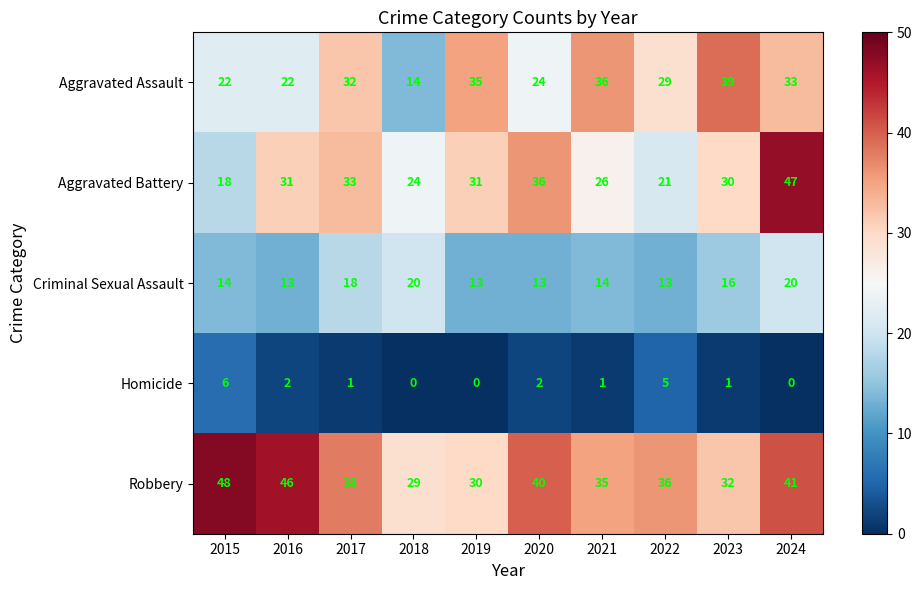

What is the difference between the highest and lowest values at 2019?

35